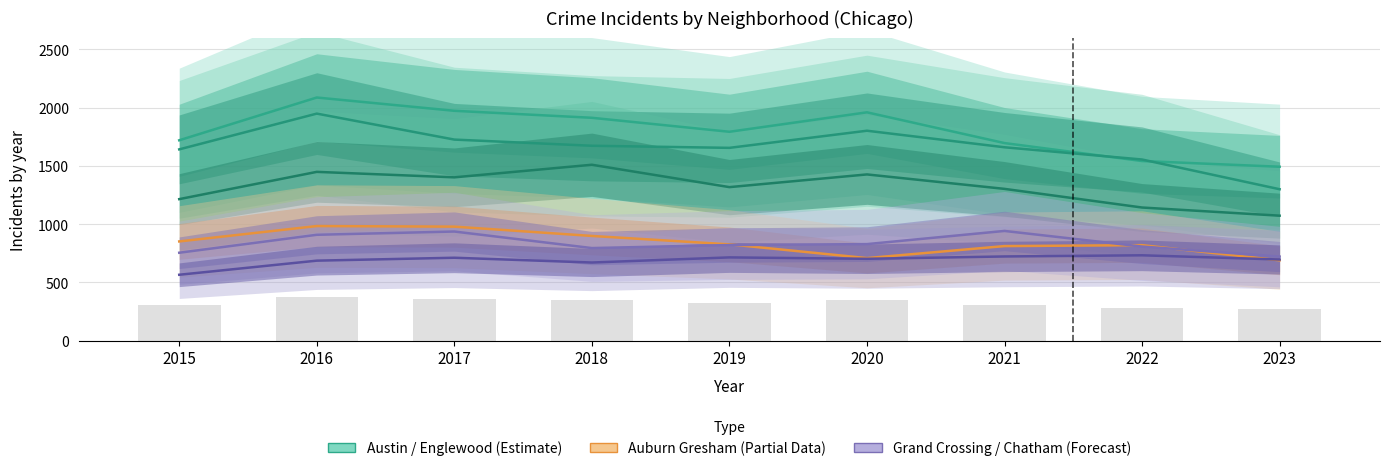

What is the approximate value of Englewood at 2023?

1299